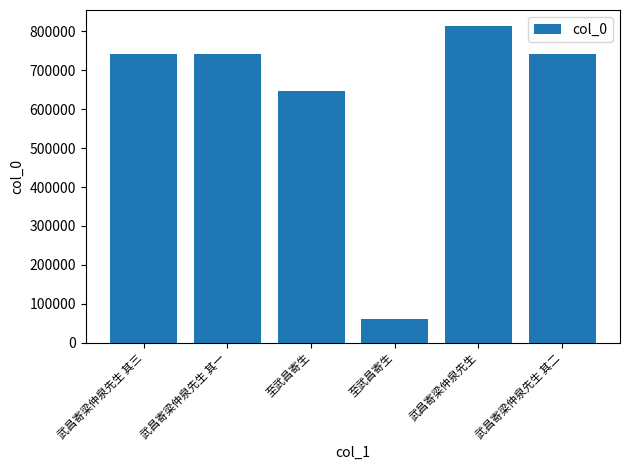

What is the difference between the values at 至武昌寄生 and 武昌寄梁仲泉先生 其三?

680421